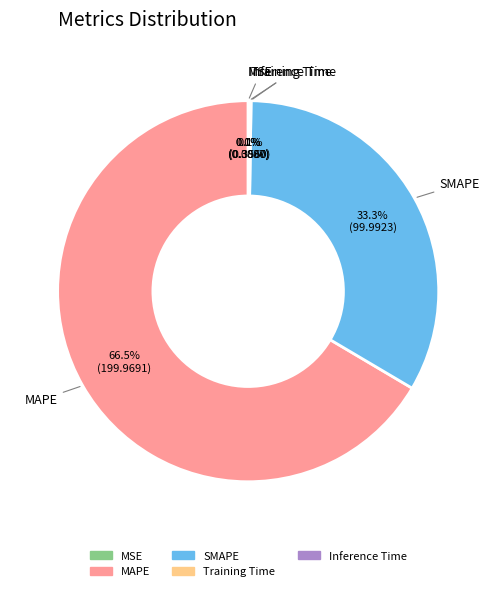

What percentage do SMAPE and Inference Time together represent?

33.4%